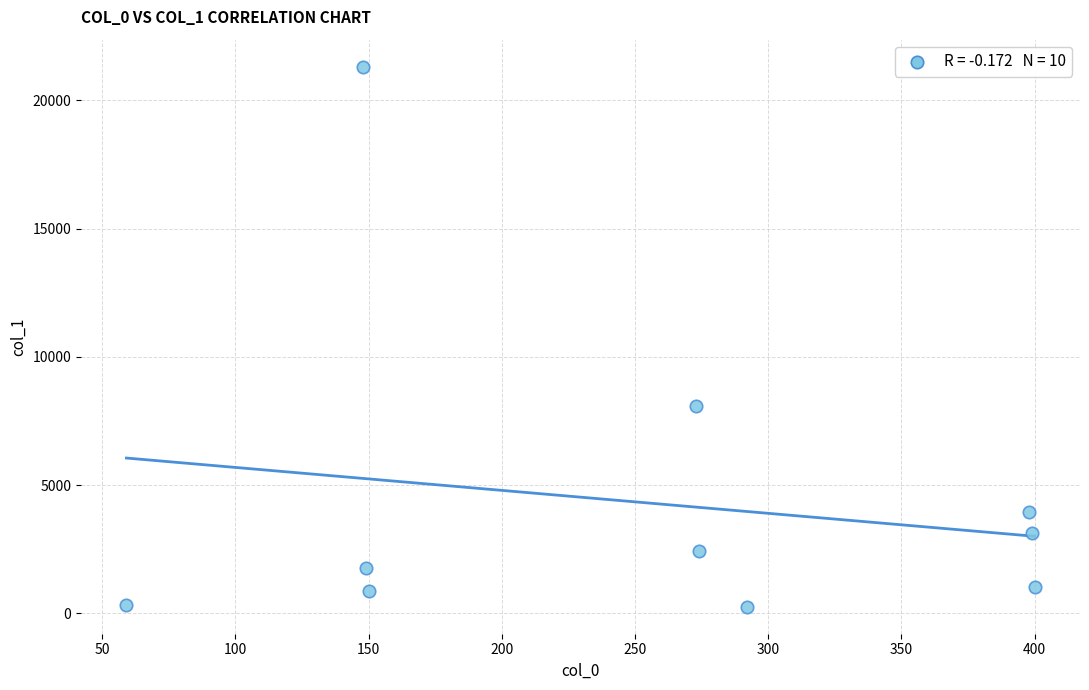

What Y value in the scatter plot is closest to 10785?

8070.0